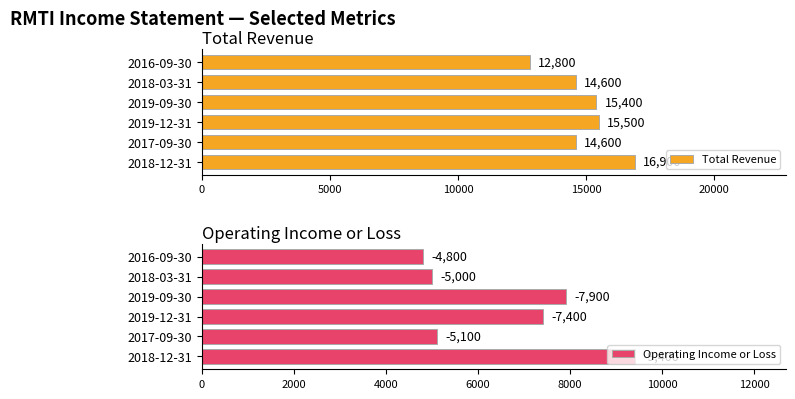

What is the average value of the Total Revenue series?

14967